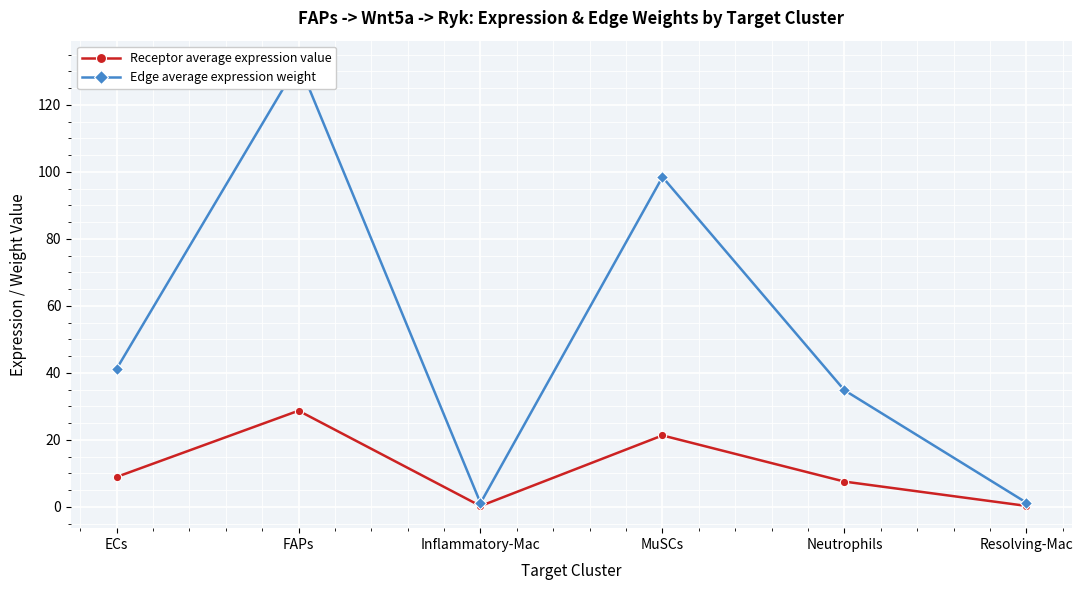

What is the difference between the maximum and minimum values in the Receptor average expression value series?

28.5